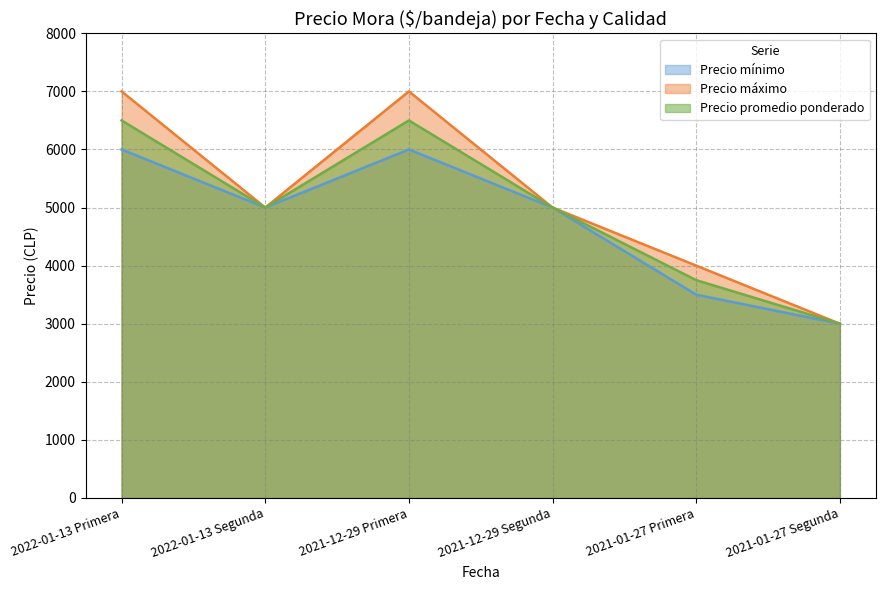

Count the number of categories in the chart.

6